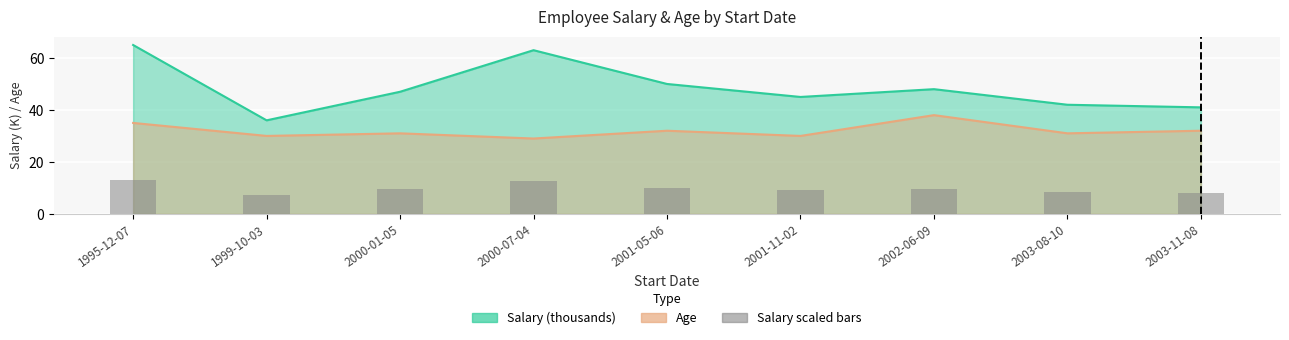

At which label is the value closest to 10?

2001-05-06